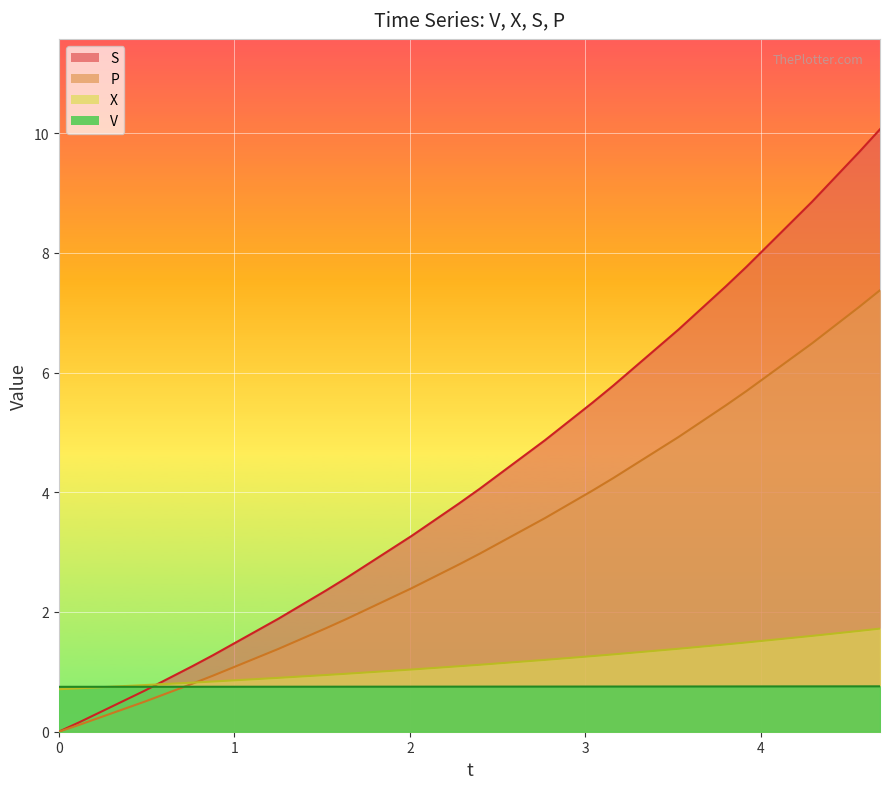

Between 2.770158928167102 and 4.55999460732163, which series saw the biggest shift?

V